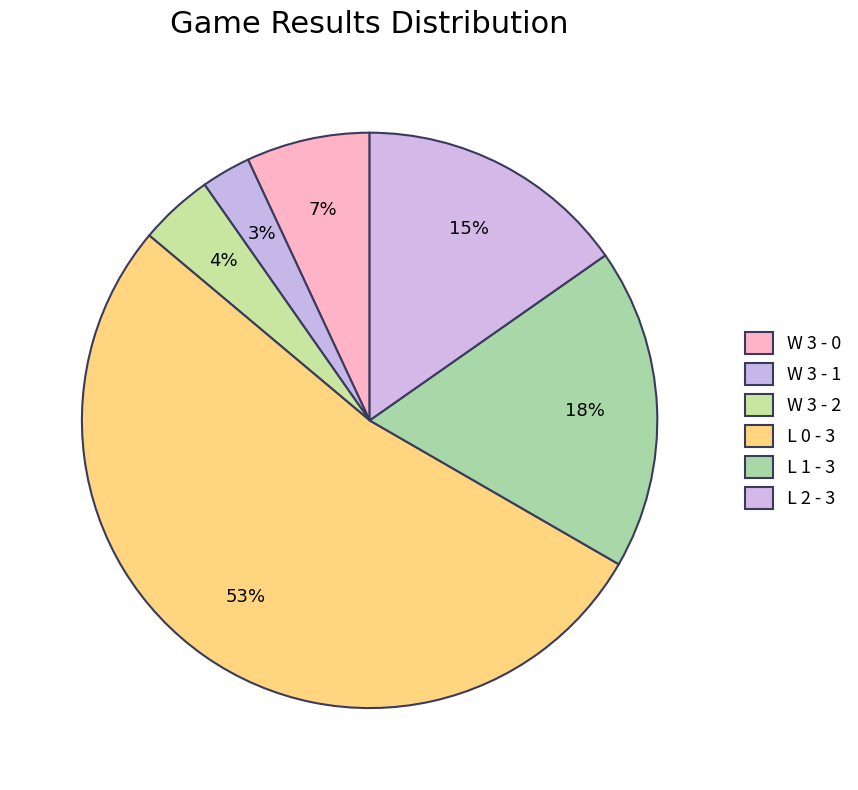

To the nearest percent, what is the average slice percentage?

17%